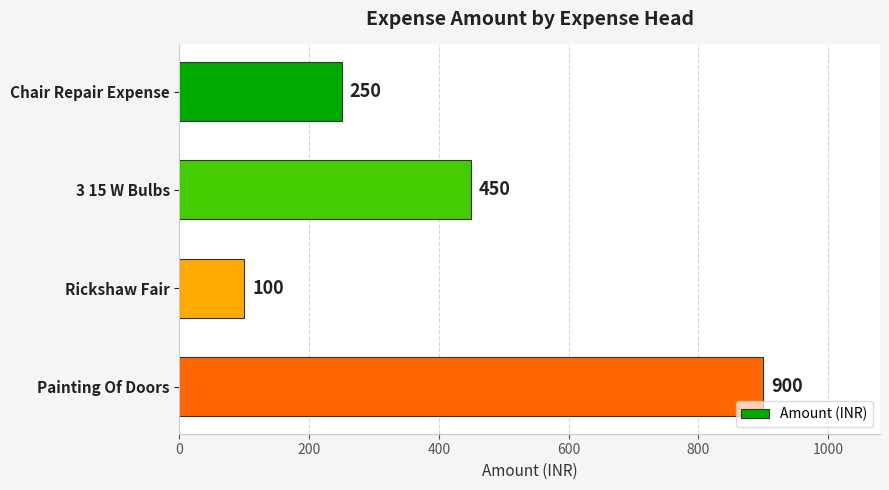

Which has a higher value, 3 15 W Bulbs or Chair Repair Expense?

3 15 W Bulbs